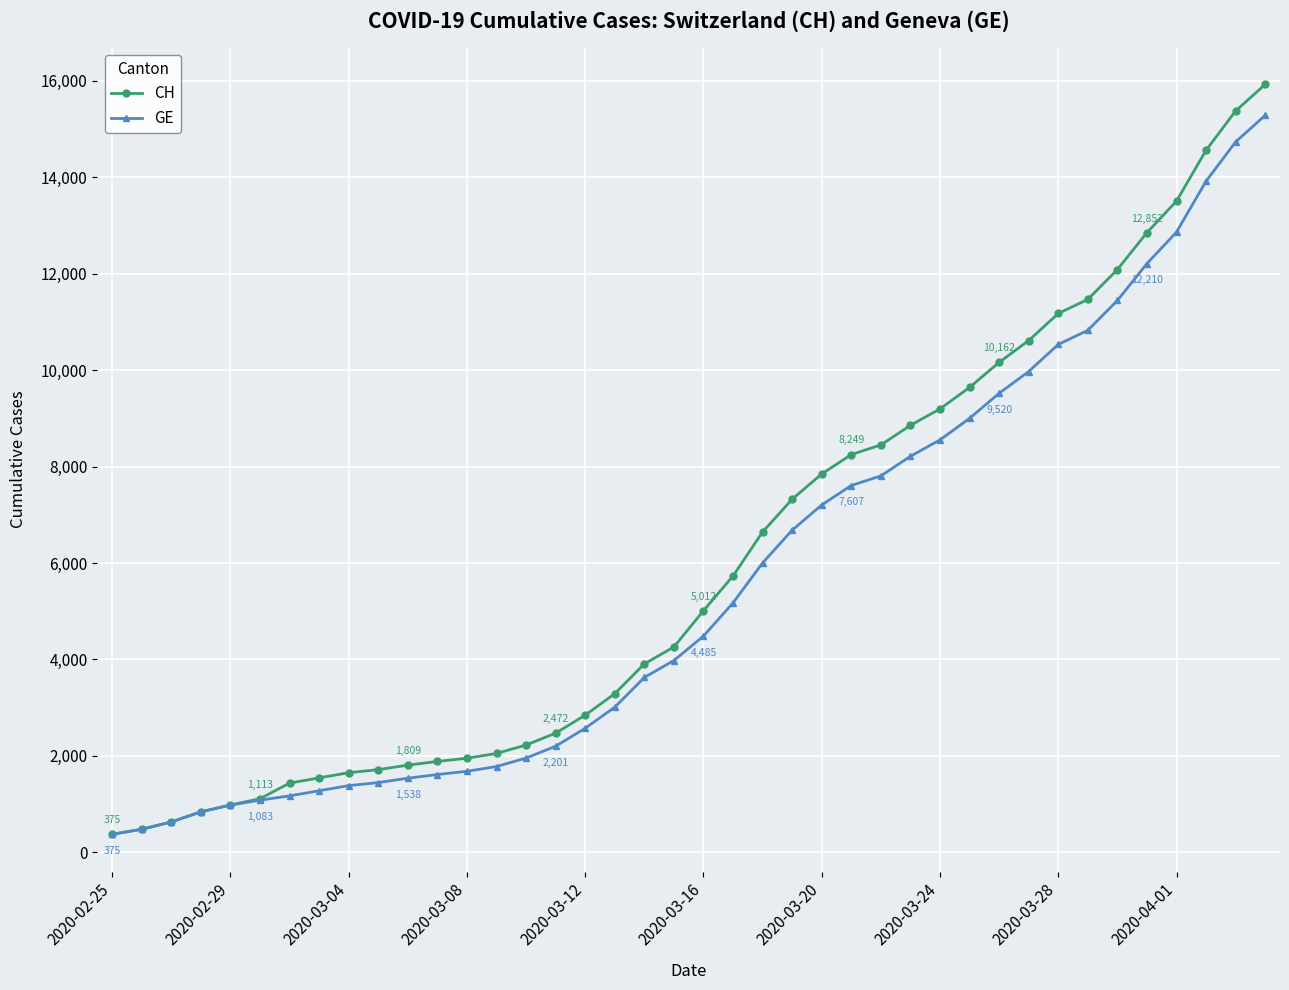

Count the number of categories in the chart.

40